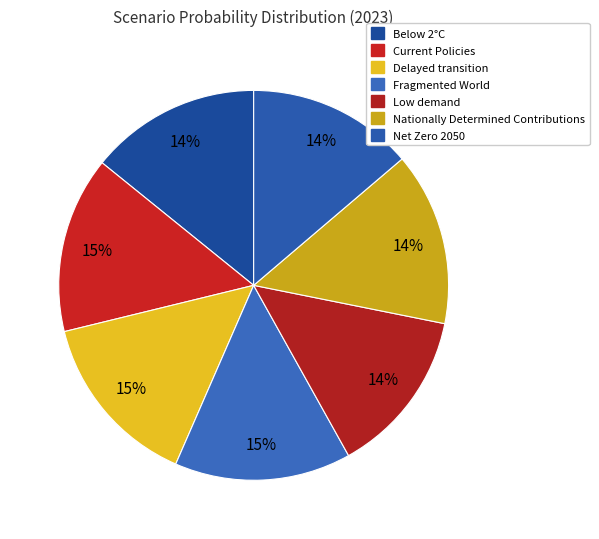

To the nearest percent, what portion does Current Policies represent?

15%